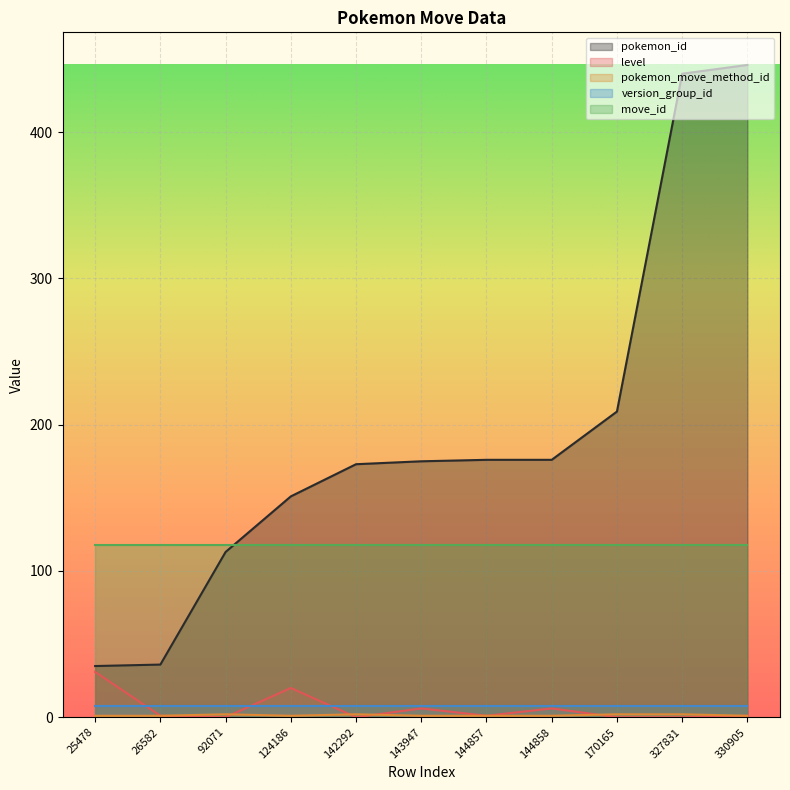

True or false: pokemon_id and pokemon_move_method_id cross at least once.

False